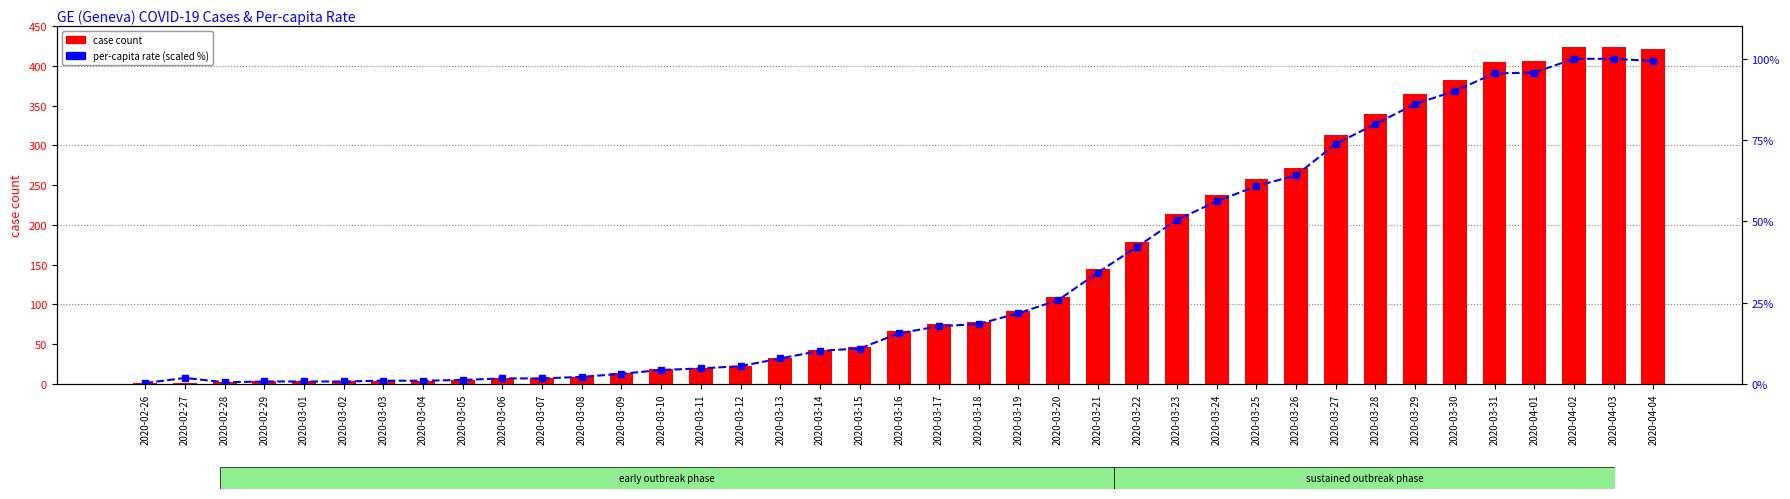

At which label does per-capita rate (scaled %) reach its minimum?

2020-02-26